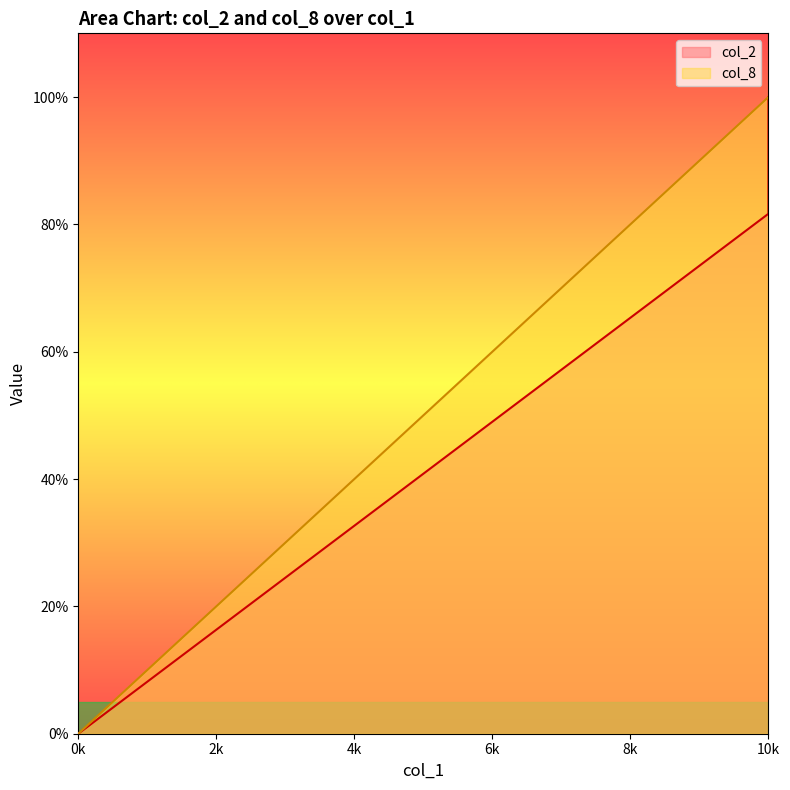

How many data points does each series have?

20